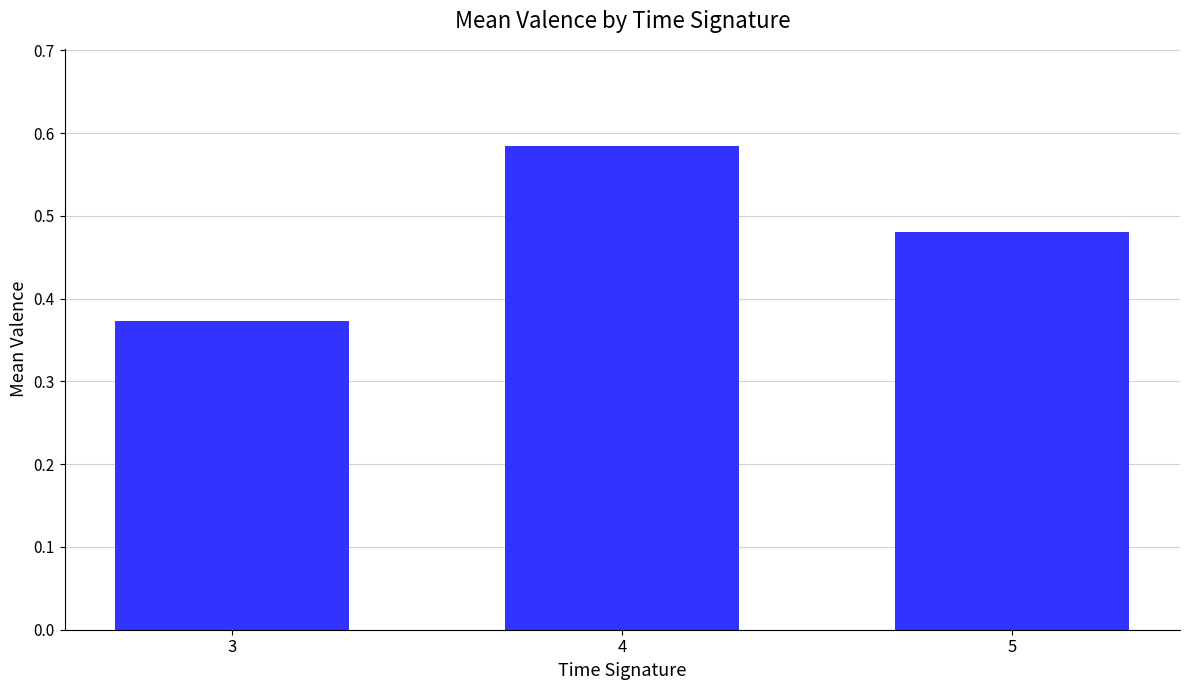

Between 4 and 3, which is larger?

4